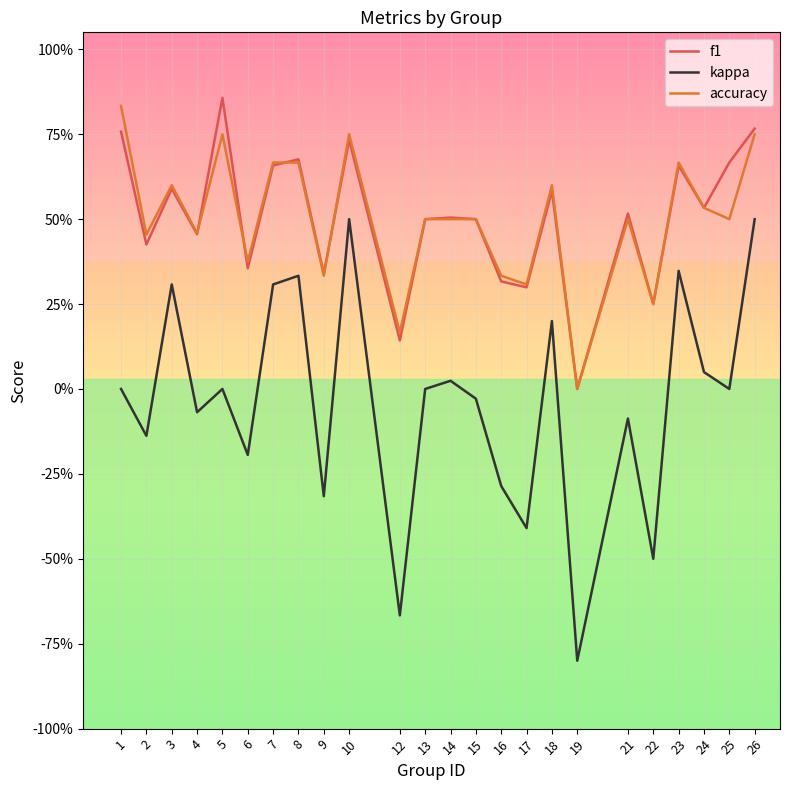

What are all the series names shown in the legend?

f1, kappa, accuracy